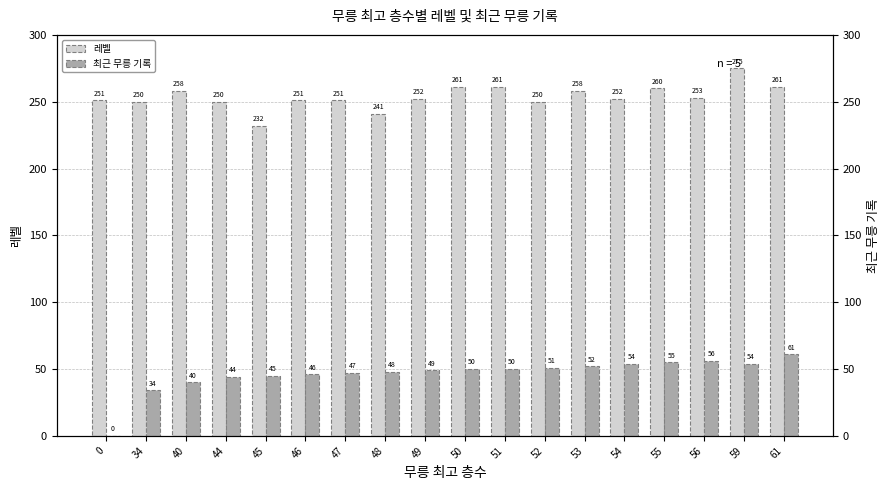

Reading left to right, what are all the values shown in this chart?

레벨: 0=251	34=250	40=258	44=250	45=232	46=251	47=251	48=241	49=252	50=261	51=261	52=250	53=258	54=252	55=260	56=253	59=275	61=261
최근 무릉 기록: 0=0	34=34	40=40	44=44	45=45	46=46	47=47	48=48	49=49	50=50	51=50	52=51	53=52	54=54	55=55	56=56	59=54	61=61